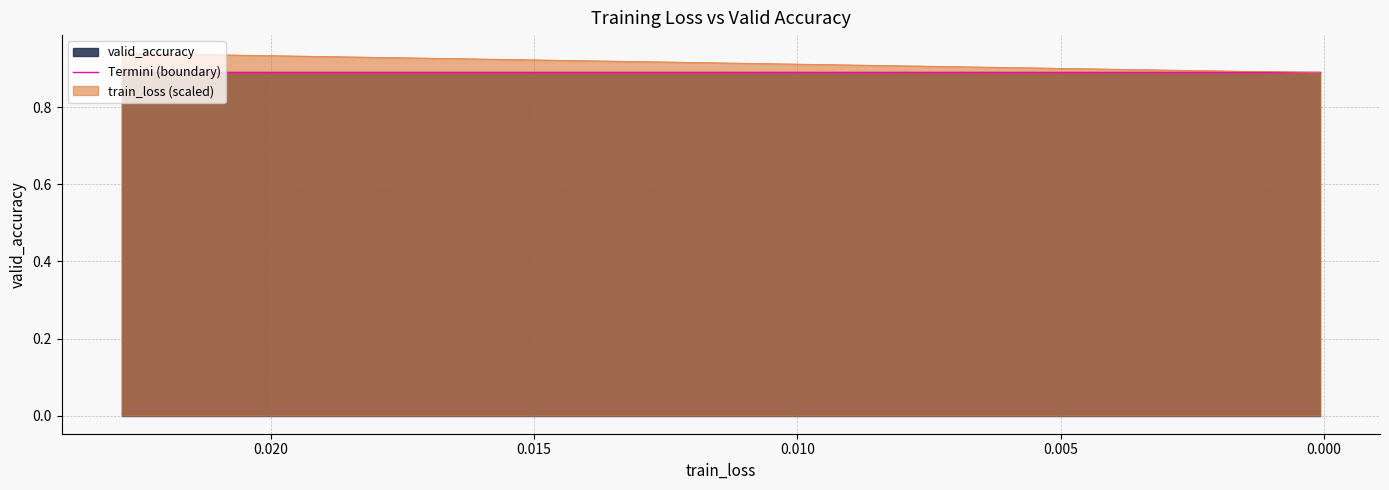

What is the value of the 40th point from the left?

0.9